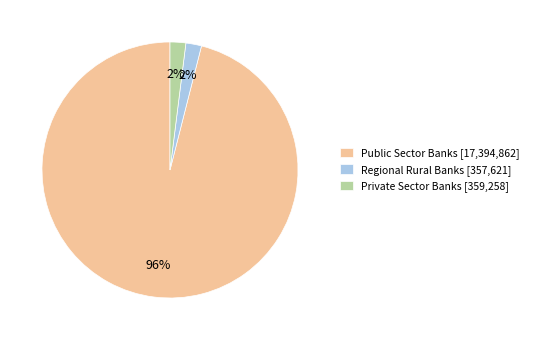

To the nearest percent, what portion does Private Sector Banks represent?

2%